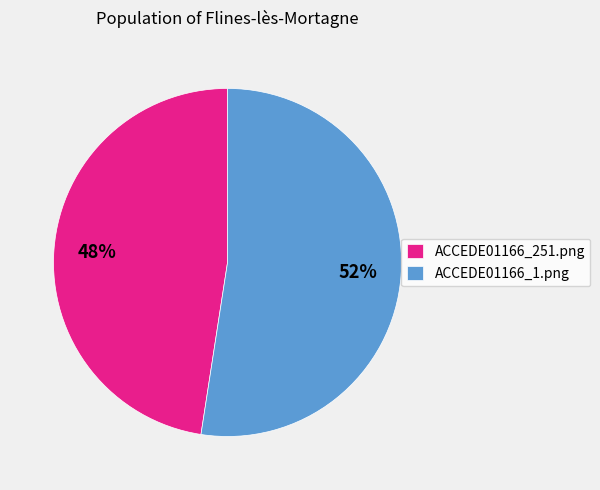

Which slice is the largest?

ACCEDE01166_1.png